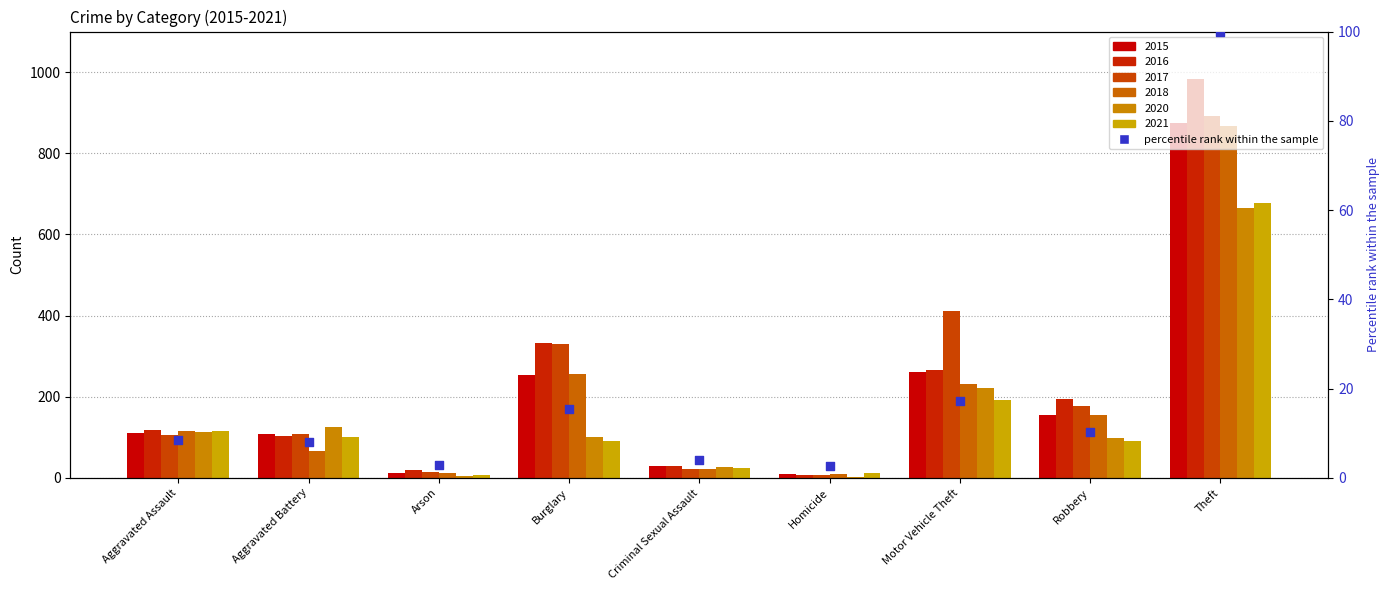

At how many categories does at least one series exceed 564?

1